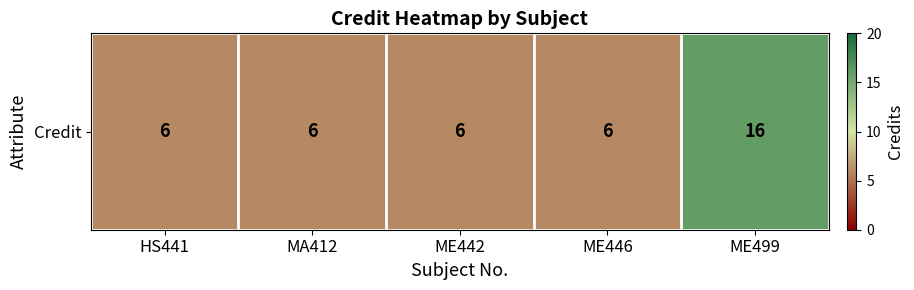

What value does the data have at ME499?

16